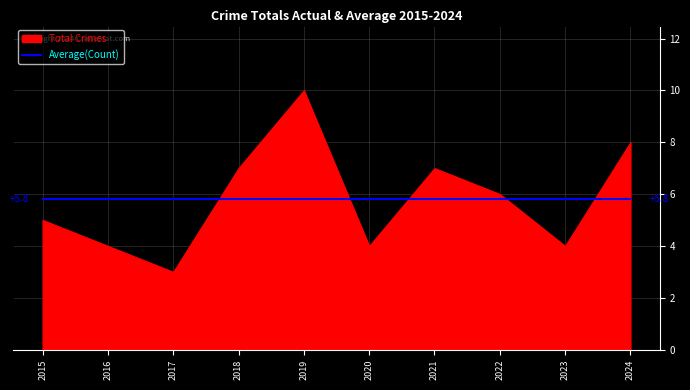

Is it true that Total equals 1.4 at 2020?

False